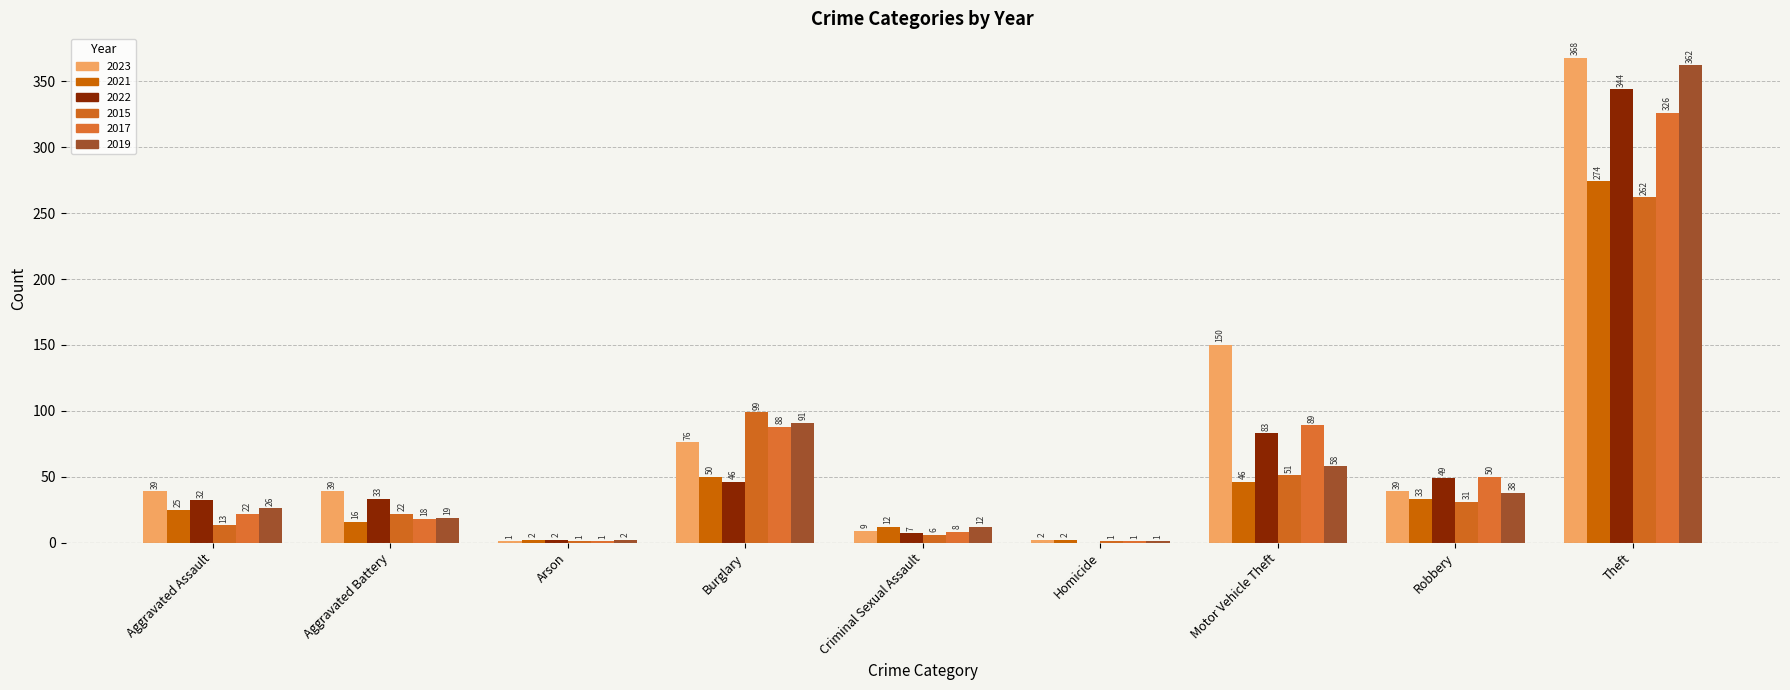

Reading right to left, transcribe all the data shown in this chart.

2023: 368	39	150	2	9	76	1	39	39
2021: 274	33	46	2	12	50	2	16	25
2022: 344	49	83	0	7	46	2	33	32
2015: 262	31	51	1	6	99	1	22	13
2017: 326	50	89	1	8	88	1	18	22
2019: 362	38	58	1	12	91	2	19	26